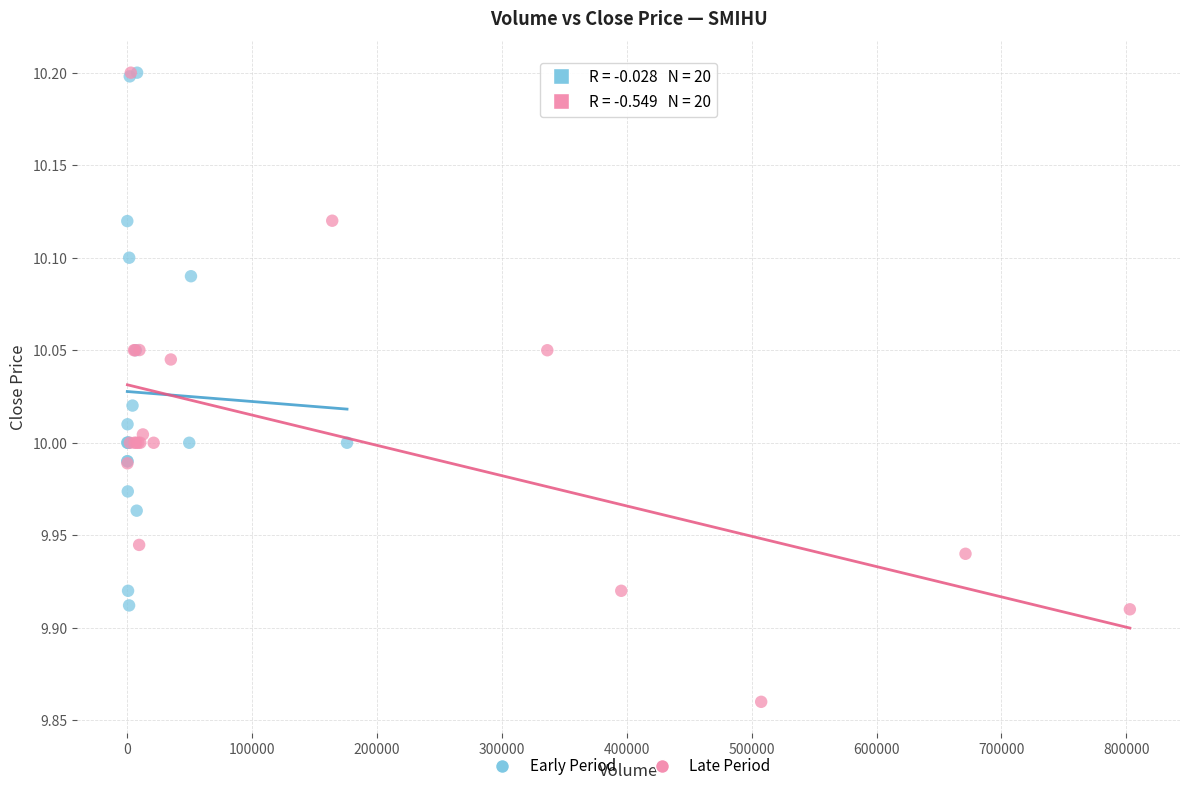

Which series has the widest spread of Y values?

Late Period